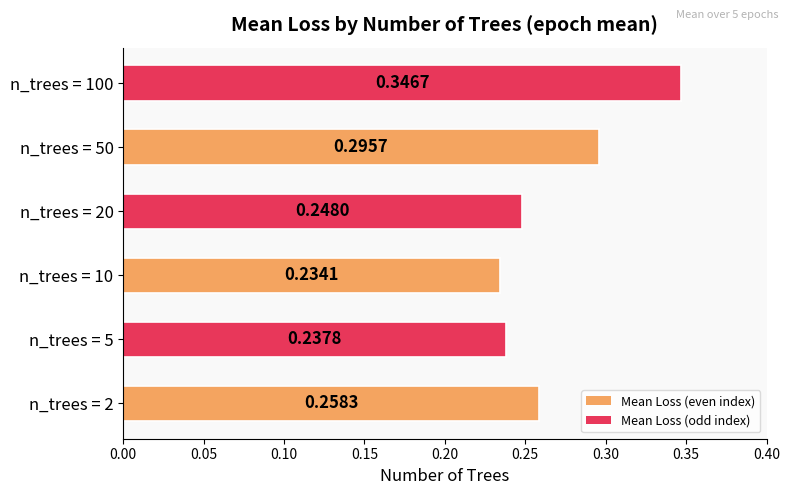

List the labels in order of value, largest first.

n_trees = 100, n_trees = 50, n_trees = 2, n_trees = 20, n_trees = 5, n_trees = 10